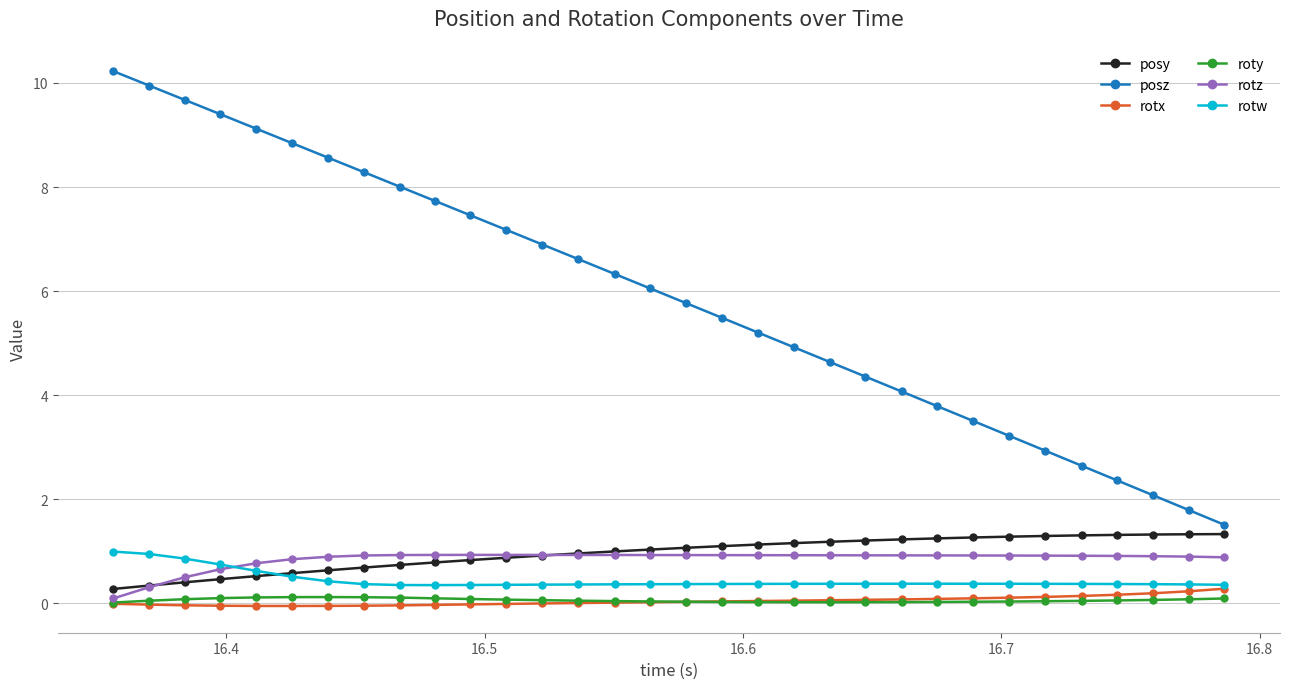

After their last crossing, which series has the higher values: posy or rotz?

posy